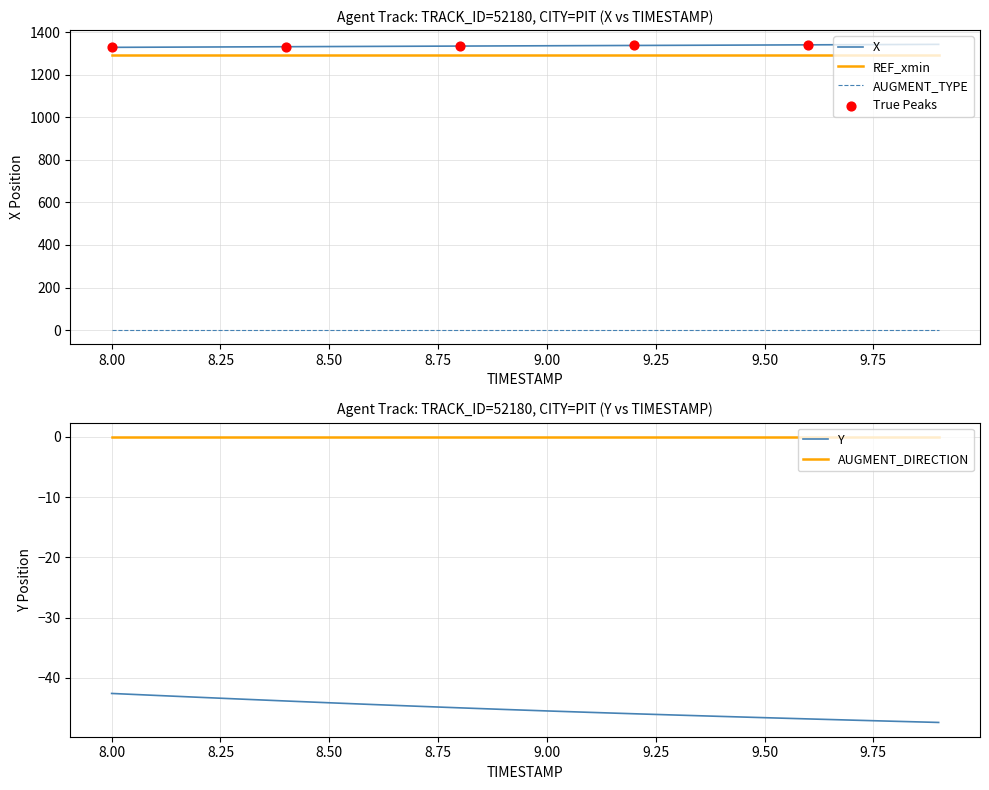

Which series contains the highest Y value?

X